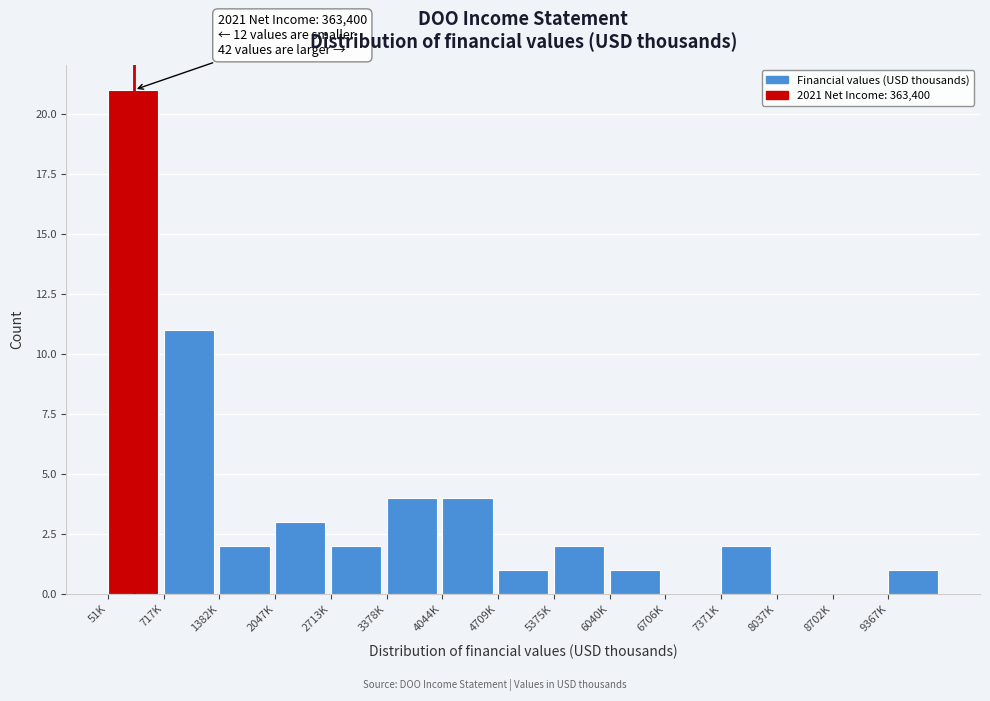

Reading left to right, what are all the values shown in this chart?

51K=21	717K=11	1382K=2	2047K=3	2713K=2	3378K=4	4044K=4	4709K=1	5375K=2	6040K=1	6706K=0	7371K=2	8037K=0	8702K=0	9367K=1